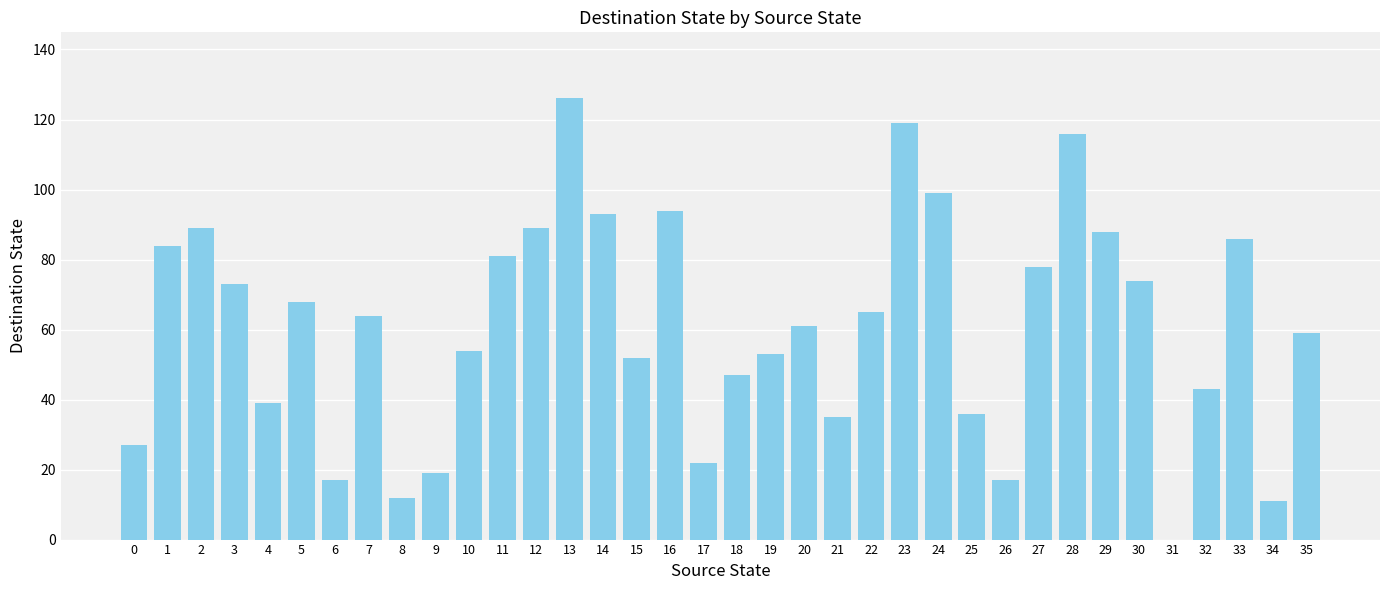

Which label corresponds to the largest value in the chart?

13